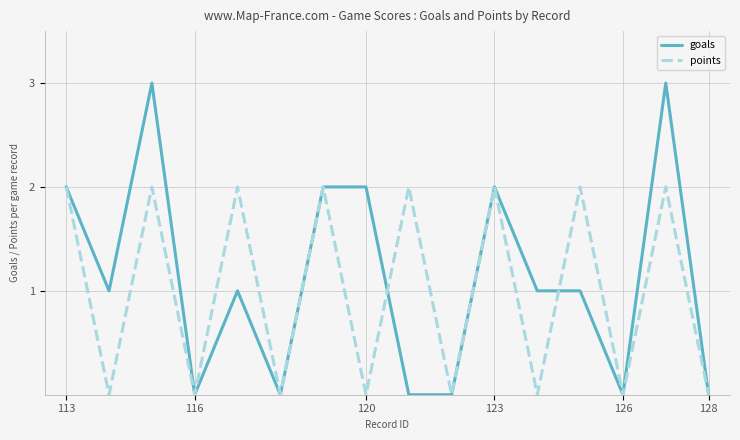

List the series in order of their peak value, highest first.

goals, points